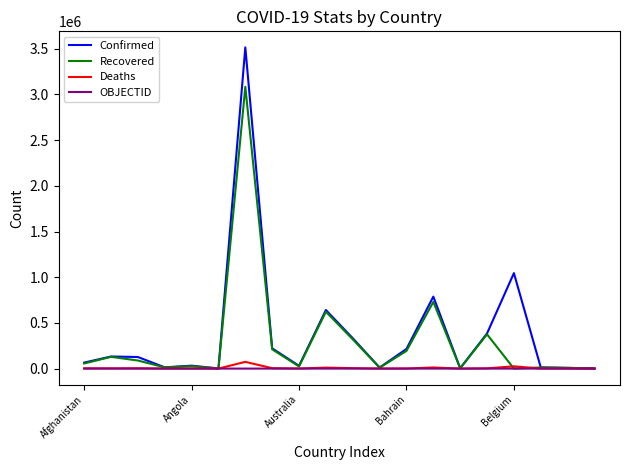

What is the maximum value shown in the chart?

3514683